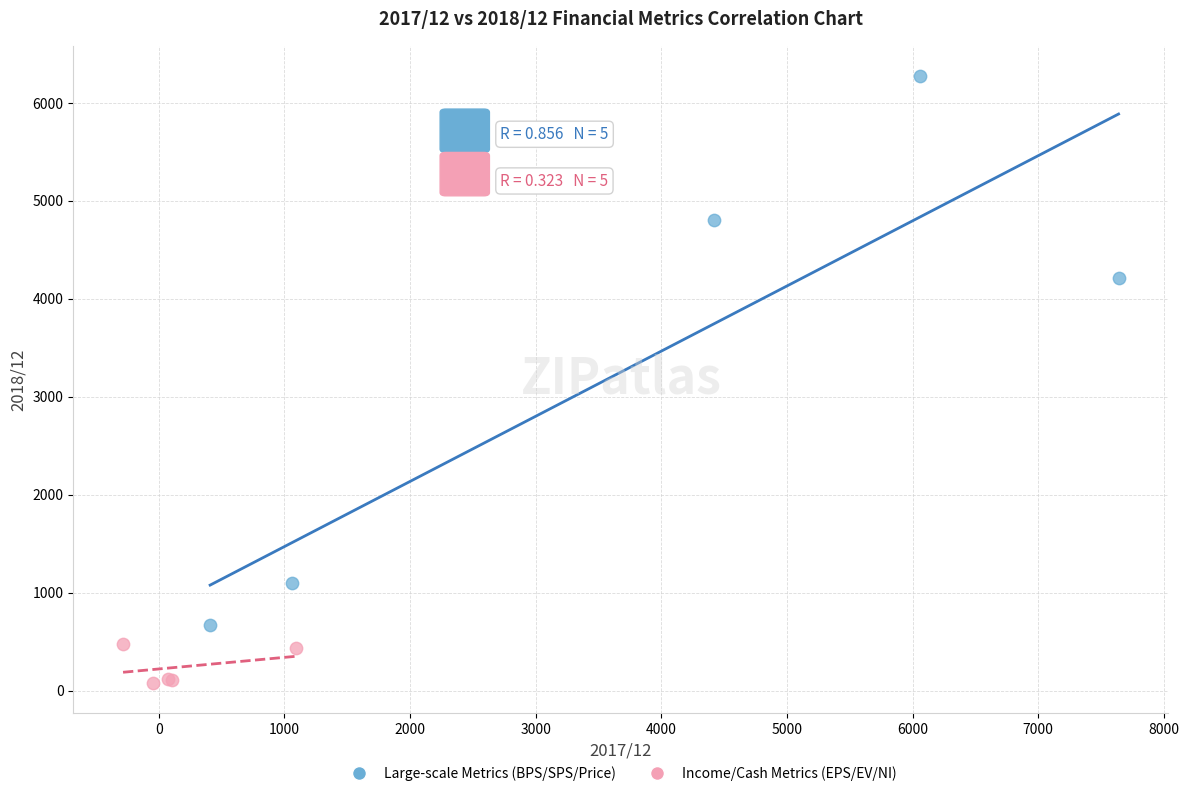

Which series reaches the minimum Y coordinate?

Income/Cash Metrics (EPS/EV/NI)